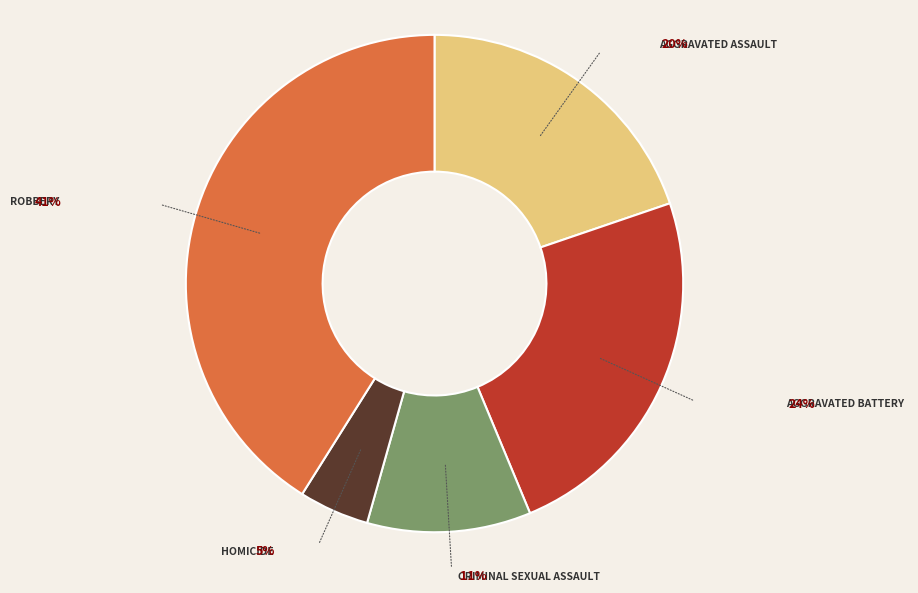

Is there any slice that represents more than half of the pie?

No